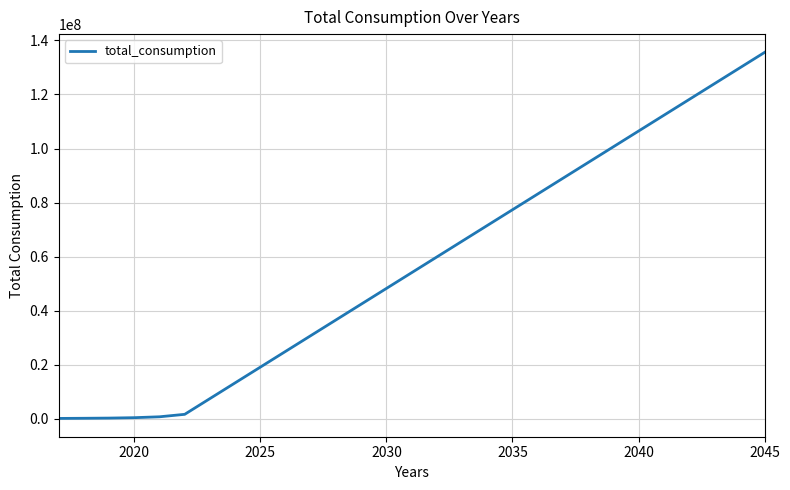

What is the greatest value displayed?

135578674.4